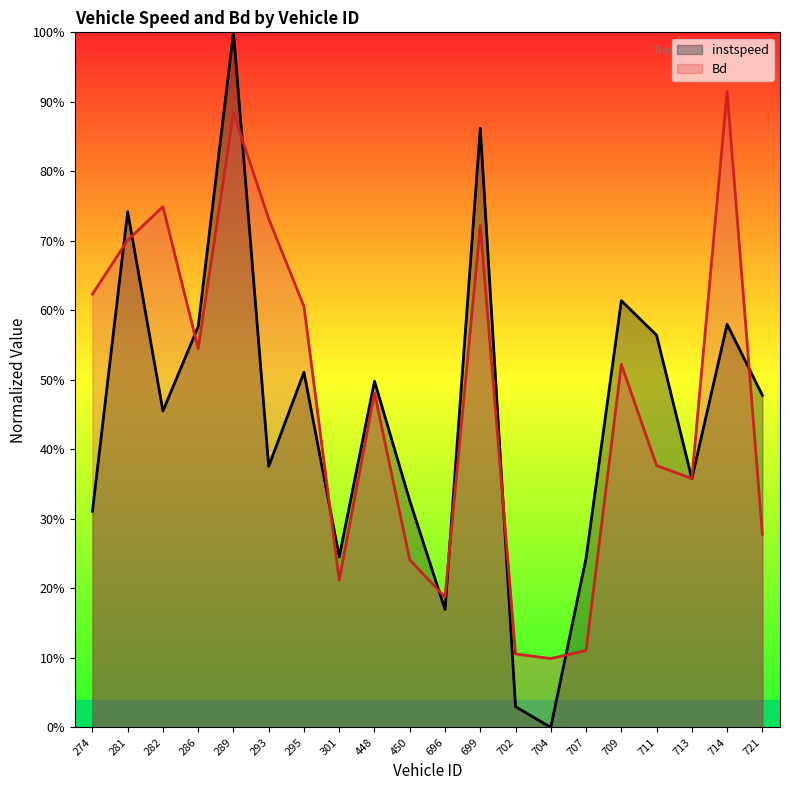

Where is the first local maximum for instspeed?

281.0